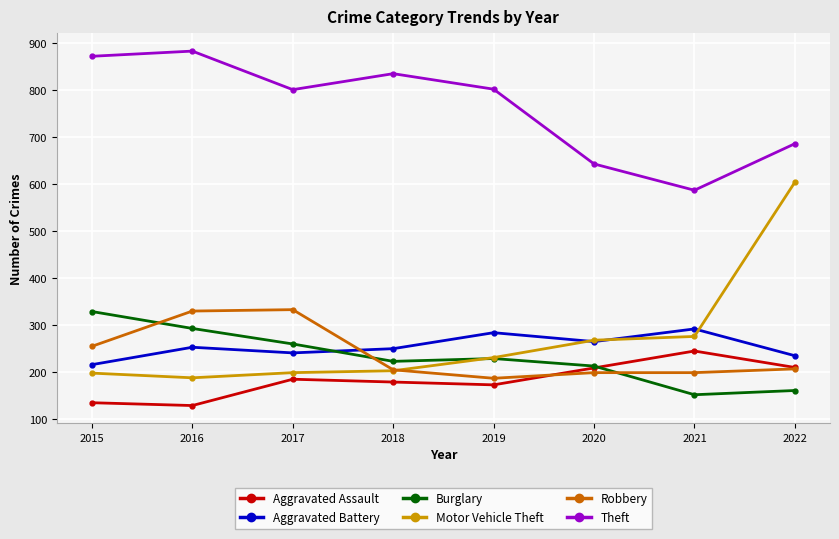

Which series has the largest total across all categories?

Theft